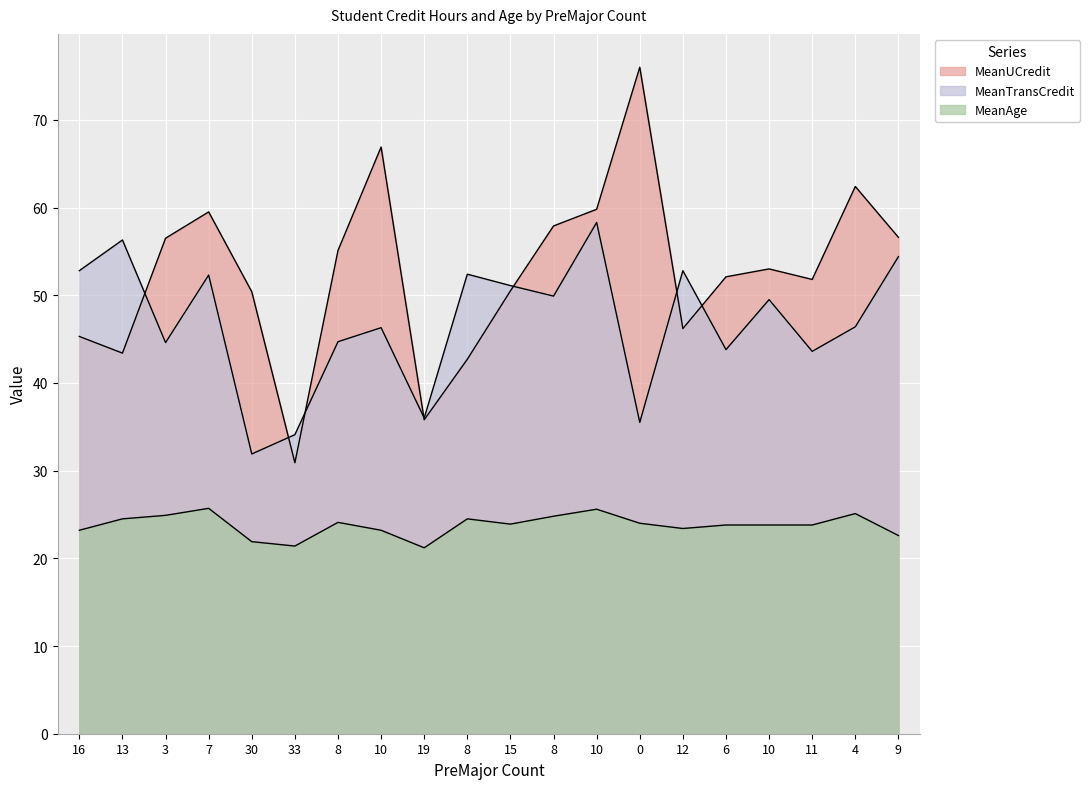

True or false: MeanUCredit has a value of 92.6 at 11.

False